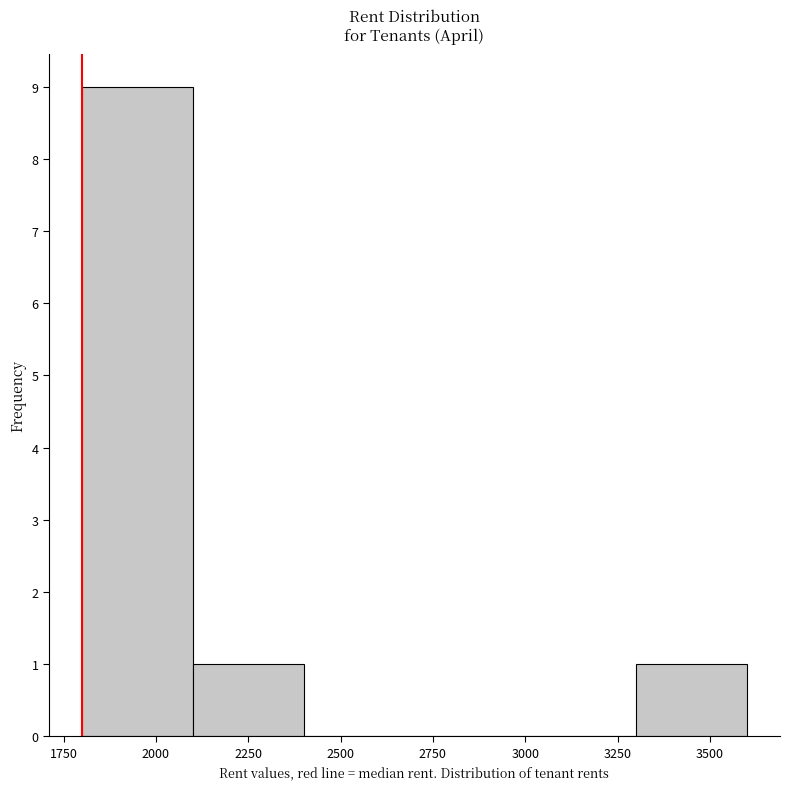

Reading left to right, transcribe this chart: for each bar, give the range it covers on the x-axis and its height. The values are not printed on the chart, so give them approximately, as read against the axis.

1800 to 2100: 9
2100 to 2400: 1
2400 to 2700: 0
2700 to 3000: 0
3000 to 3300: 0
3300 to 3600: 1